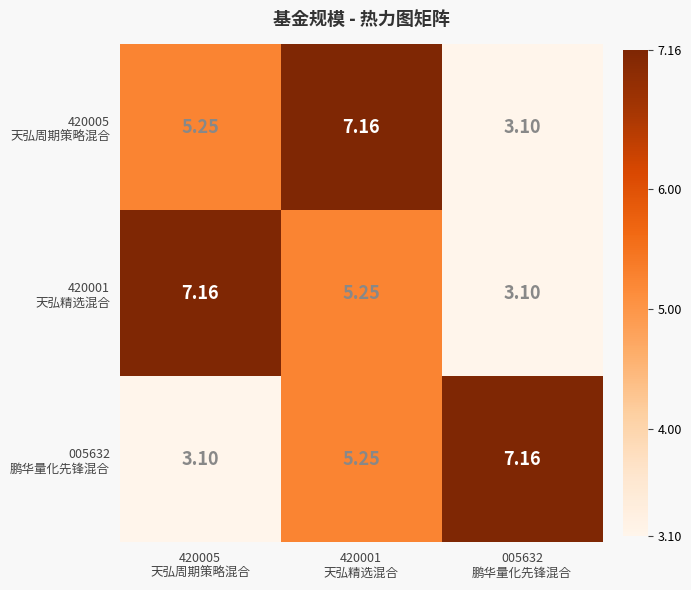

What is the maximum value shown in the chart?

7.2